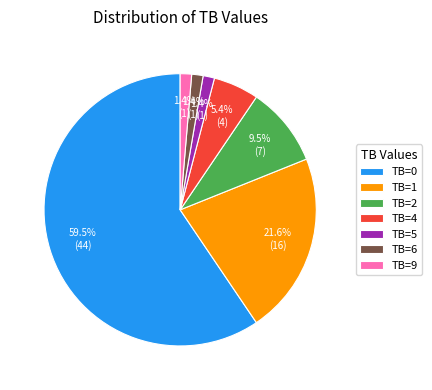

Is there any slice that represents more than half of the pie?

Yes